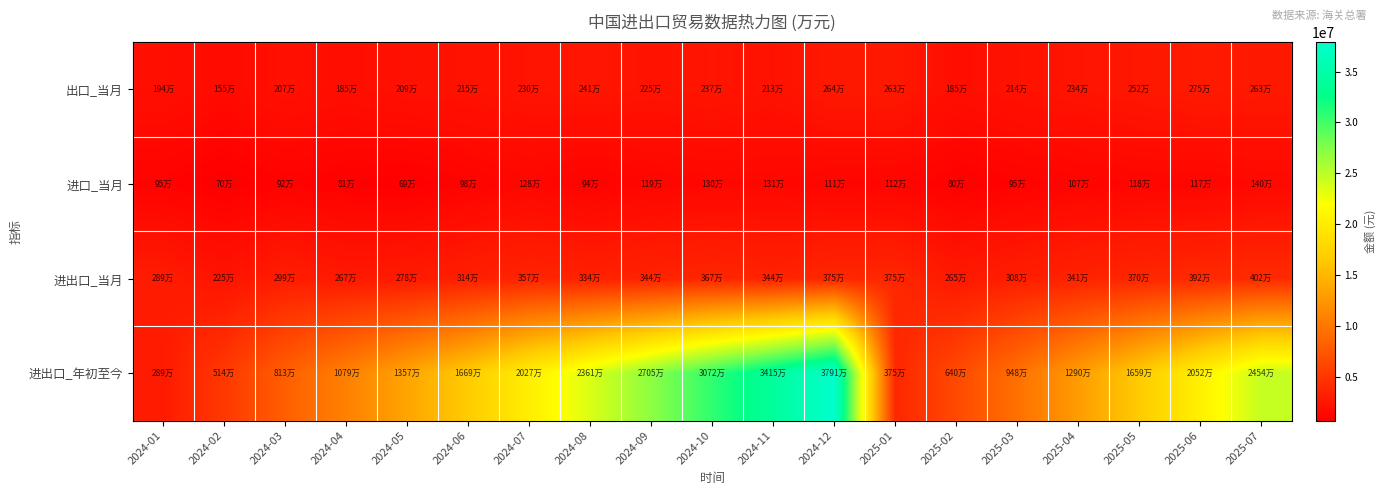

Reading left to right, list all the values displayed in this chart.

出口_当月: 2024-01=1937375	2024-02=1547502	2024-03=2068908	2024-04=1853269	2024-05=2087995	2024-06=2154174	2024-07=2295381	2024-08=2407625	2024-09=2250438	2024-10=2367446	2024-11=2130430	2024-12=2635724	2025-01=2628745	2025-02=1848026	2025-03=2135284	2025-04=2340318	2025-05=2522627	2025-06=2753917	2025-07=2625188
进口_当月: 2024-01=954499	2024-02=700072	2024-03=917889	2024-04=813262	2024-05=687014	2024-06=982022	2024-07=1275098	2024-08=935595	2024-09=1191691	2024-10=1302163	2024-11=1307355	2024-12=1112171	2025-01=1121888	2025-02=802462	2025-03=948247	2025-04=1072205	2025-05=1178965	2025-06=1170251	2025-07=1397266
进出口_当月: 2024-01=2891874	2024-02=2247574	2024-03=2986797	2024-04=2666531	2024-05=2775009	2024-06=3136196	2024-07=3570479	2024-08=3343219	2024-09=3442129	2024-10=3669609	2024-11=3437786	2024-12=3747895	2025-01=3750633	2025-02=2650488	2025-03=3083531	2025-04=3412523	2025-05=3701592	2025-06=3924168	2025-07=4022455
进出口_年初至今: 2024-01=2891874	2024-02=5139448	2024-03=8126240	2024-04=10791338	2024-05=13566217	2024-06=16694399	2024-07=20266560	2024-08=23609627	2024-09=27050570	2024-10=30719046	2024-11=34154982	2024-12=37907259	2025-01=3750633	2025-02=6401121	2025-03=9484382	2025-04=12896615	2025-05=16594604	2025-06=20517231	2025-07=24535357